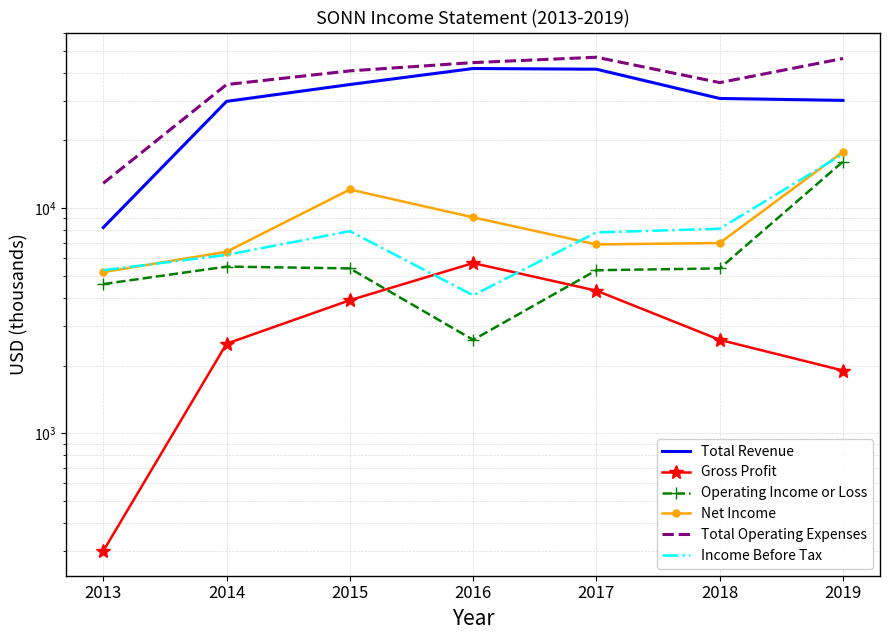

What is the sum of the Net Income values at 2018 and 2019?

24800